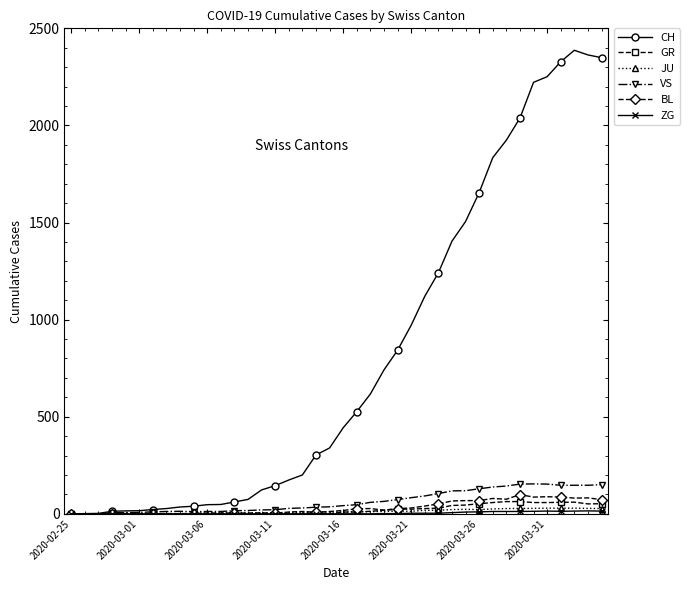

Which series has the largest total across all categories?

CH